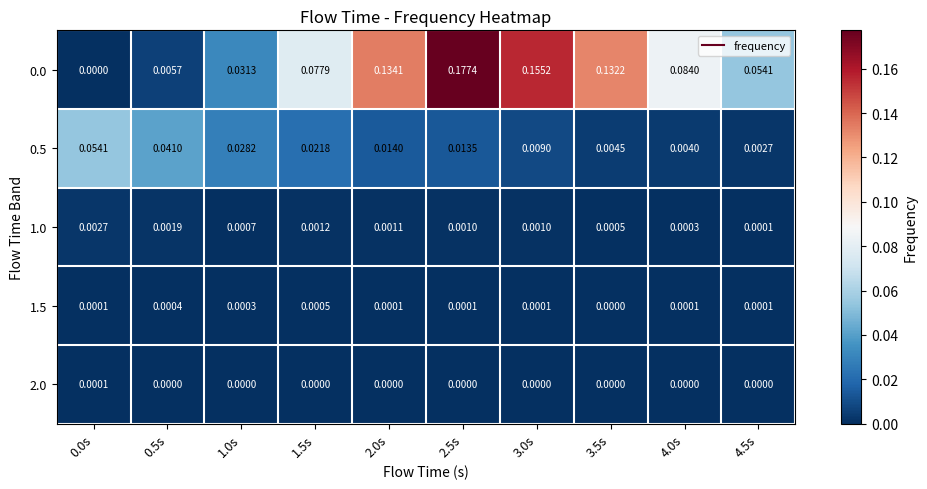

How many series are shown in this chart?

5